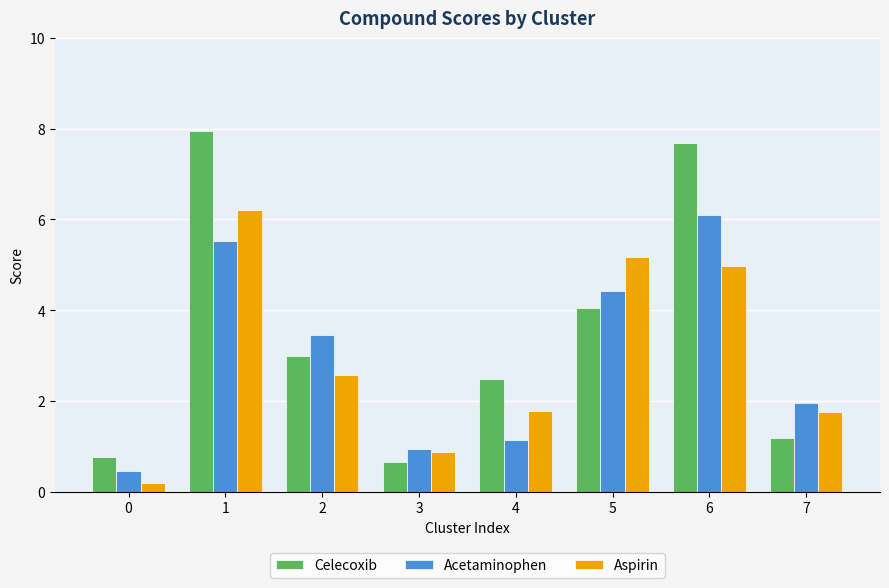

Which series has the widest spread of values?

Celecoxib